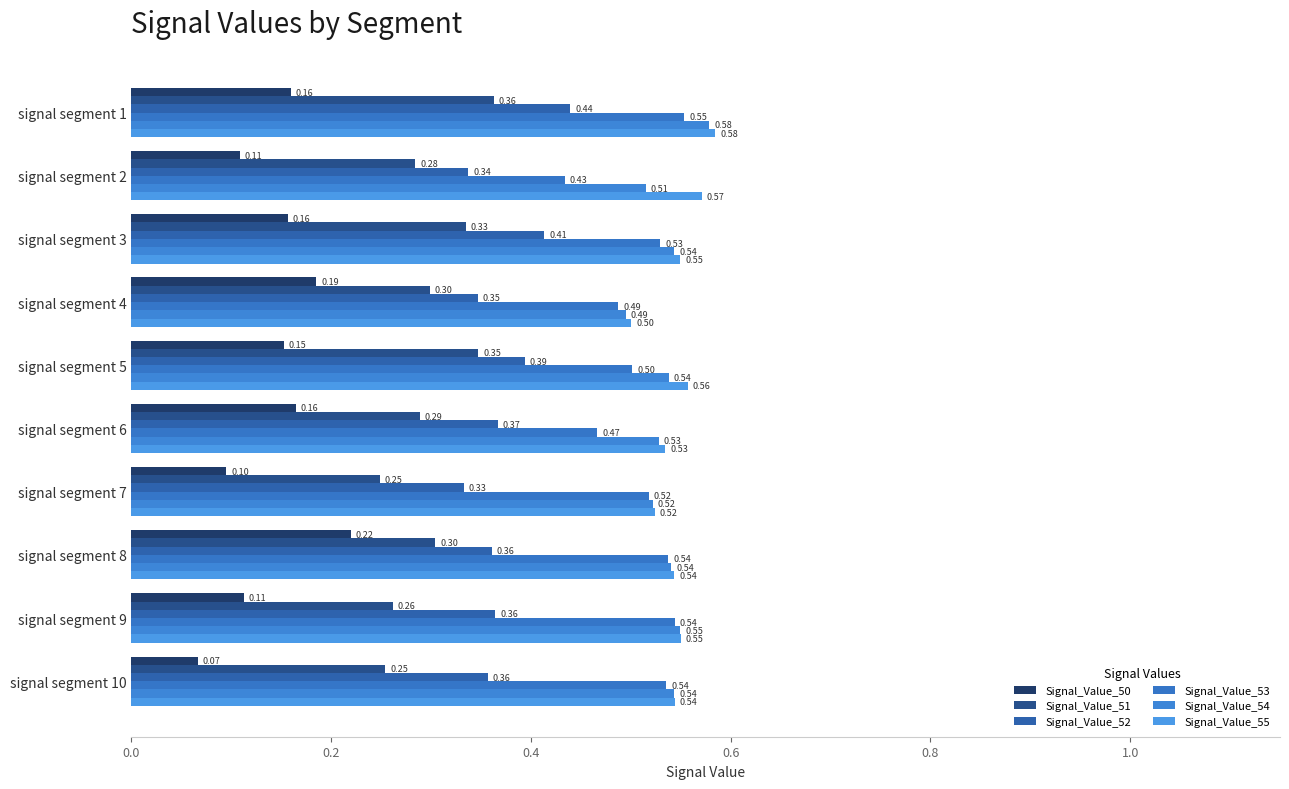

How many groups of bars are there?

10